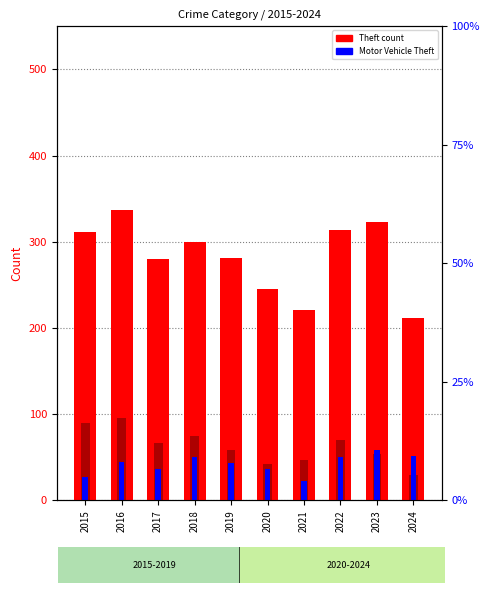

Reading left to right, what are all the values shown in this chart?

Theft: 2015=311	2016=337	2017=280	2018=300	2019=281	2020=245	2021=221	2022=314	2023=323	2024=212
Burglary: 2015=90	2016=96	2017=67	2018=75	2019=58	2020=42	2021=47	2022=70	2023=54	2024=29
Motor Vehicle Theft: 2015=27	2016=44	2017=36	2018=50	2019=43	2020=37	2021=23	2022=50	2023=58	2024=52